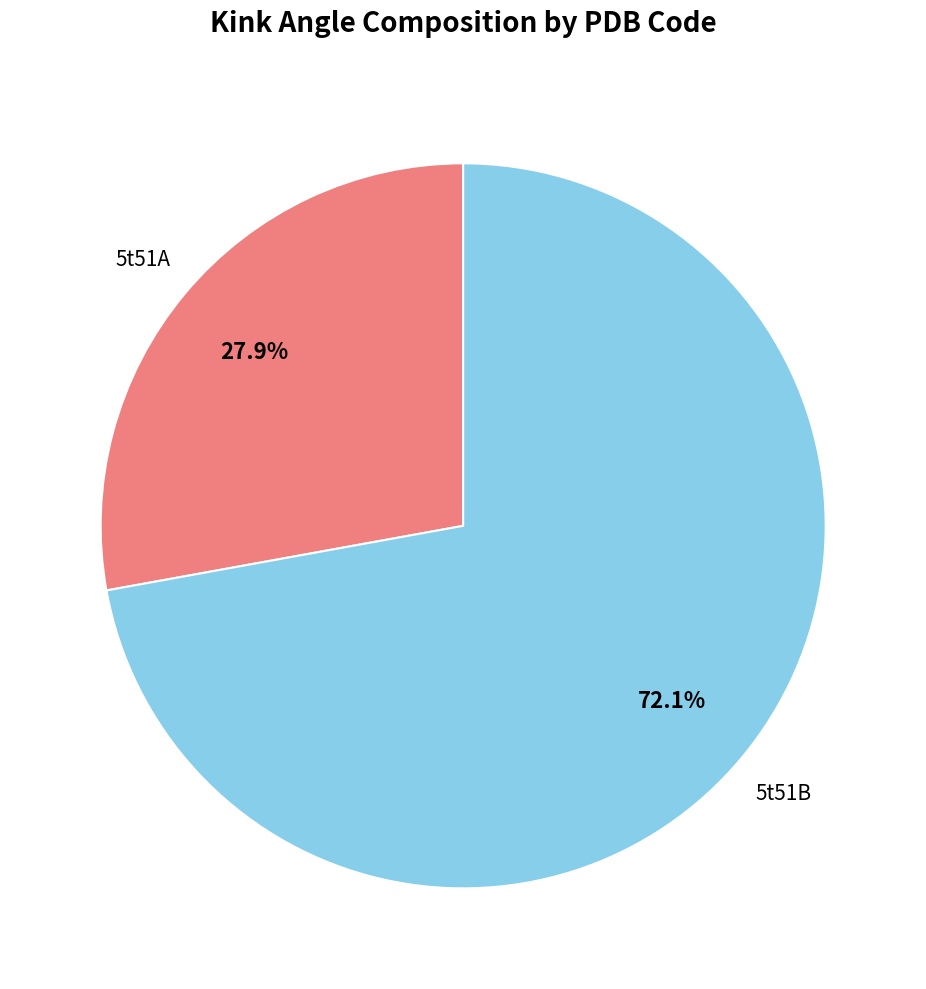

Is there a majority slice in this chart?

Yes